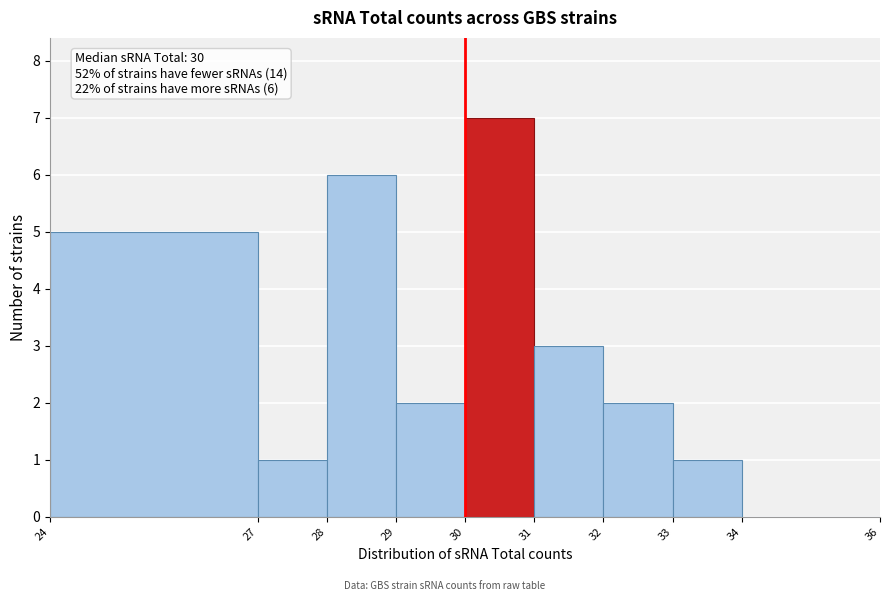

Which range on the x-axis has the tallest bar?

30 to 31